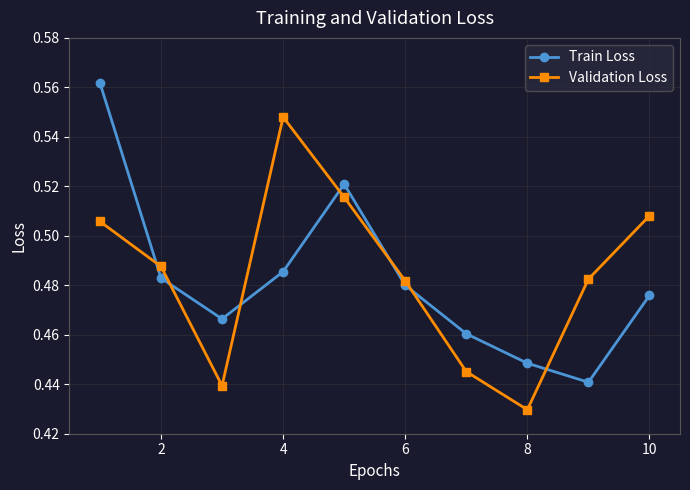

Count the Validation Loss values in the range 0 to 1.

10